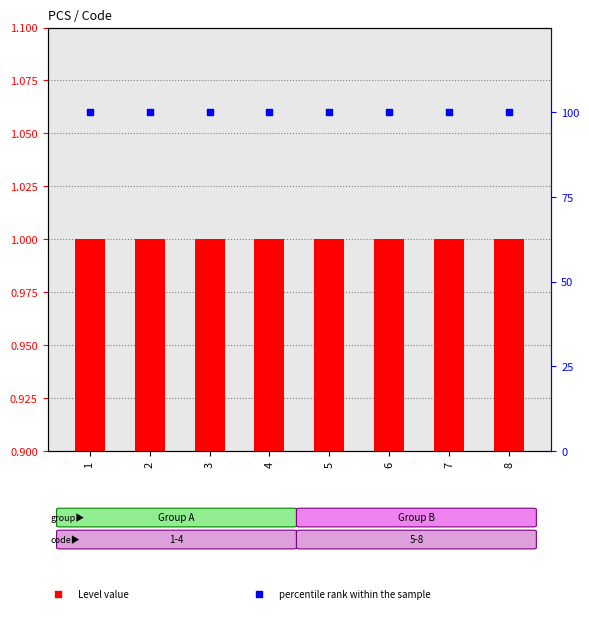

At how many categories does at least one series exceed 42?

8